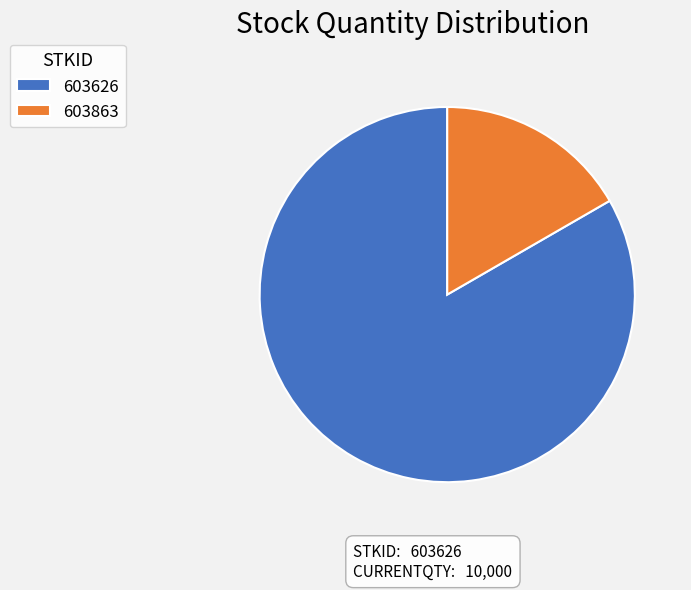

Between 603863 and 603626, which is larger?

603626